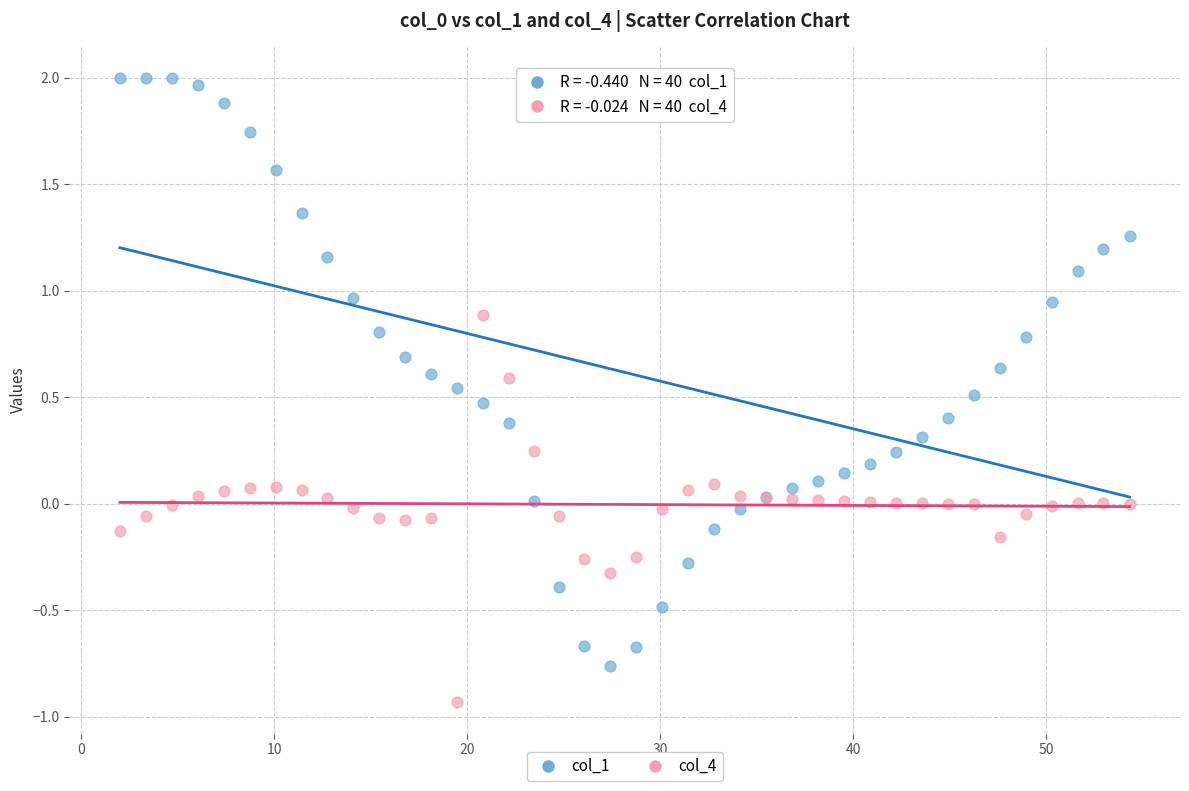

Which series has the largest Y range (max minus min)?

col_1